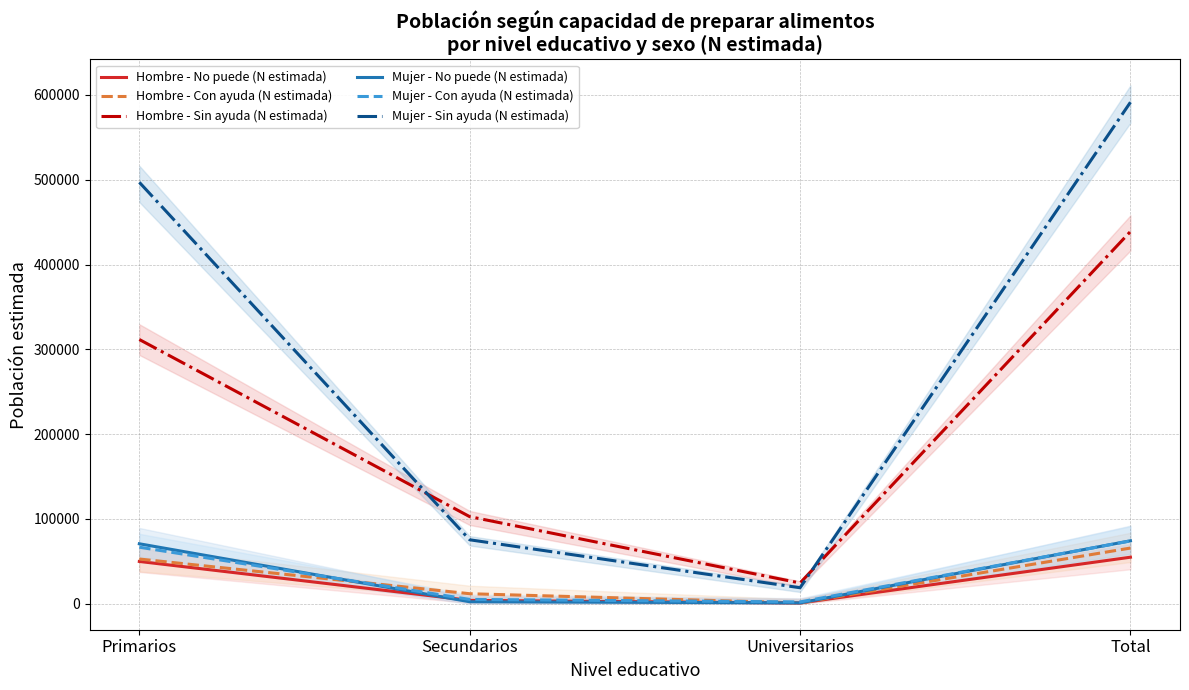

At which category is the sum across all series the highest?

Total